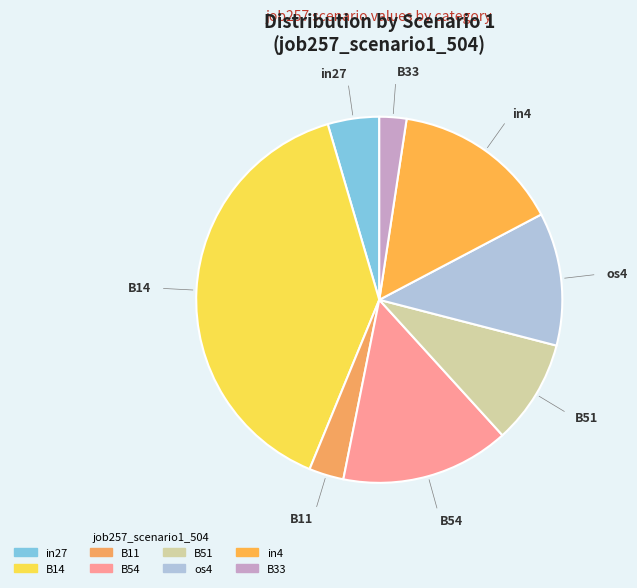

Which category has the biggest portion of the pie?

B14